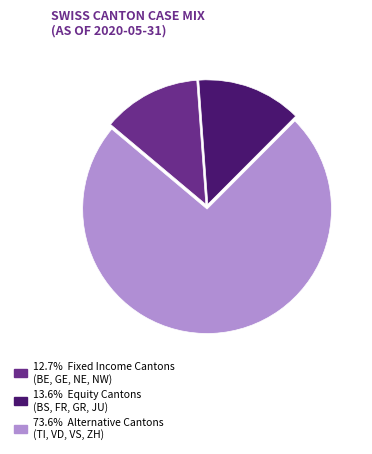

How many segments does this pie chart have?

3